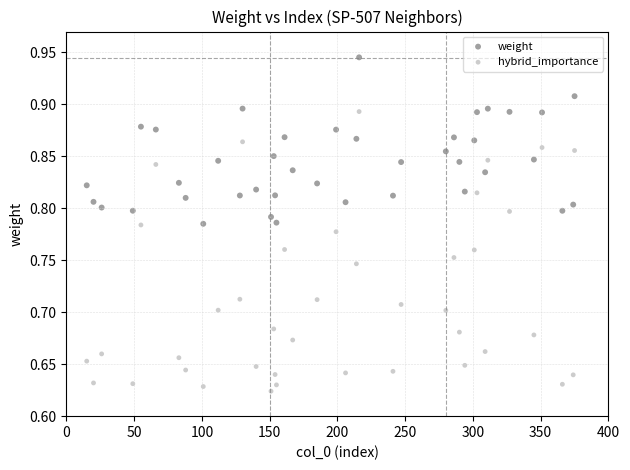

Which series contains the lowest Y value?

hybrid_importance